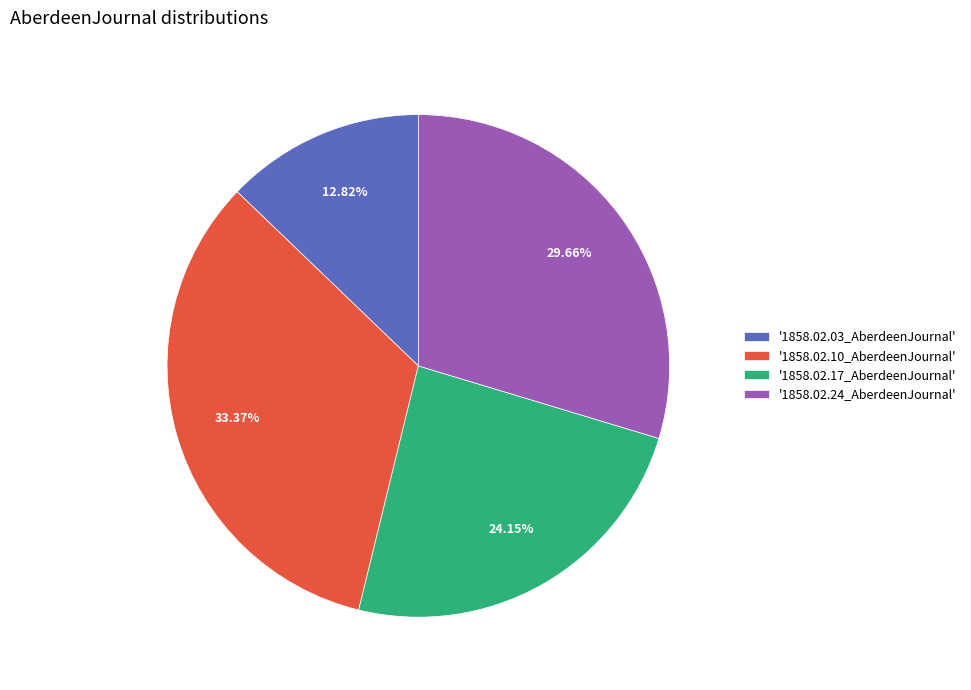

Between '1858.02.03_AberdeenJournal' and '1858.02.17_AberdeenJournal', which is larger?

'1858.02.17_AberdeenJournal'